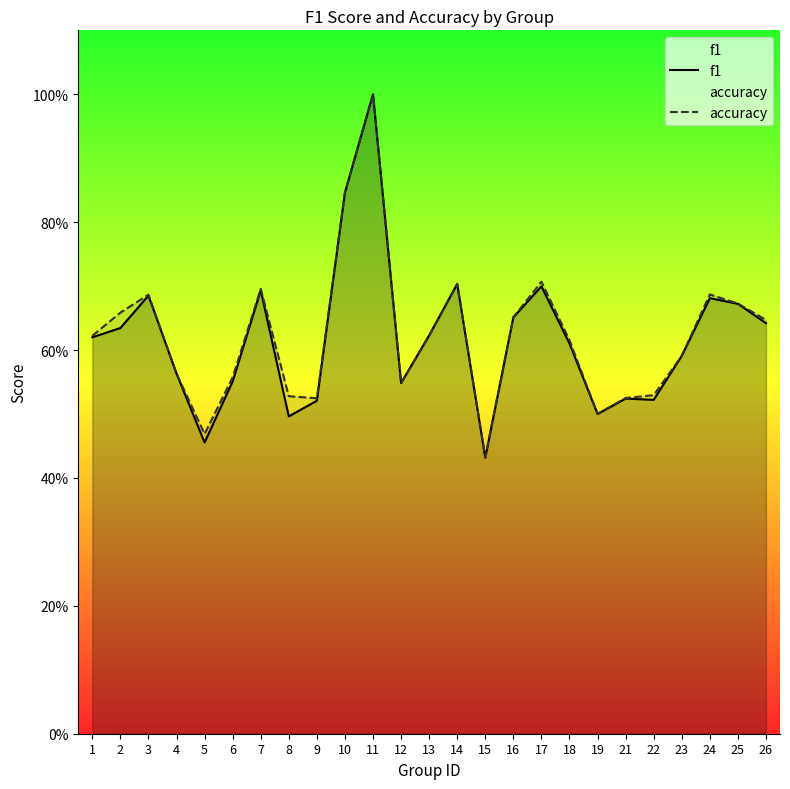

Which series ends up on top after the final intersection of accuracy and f1?

accuracy